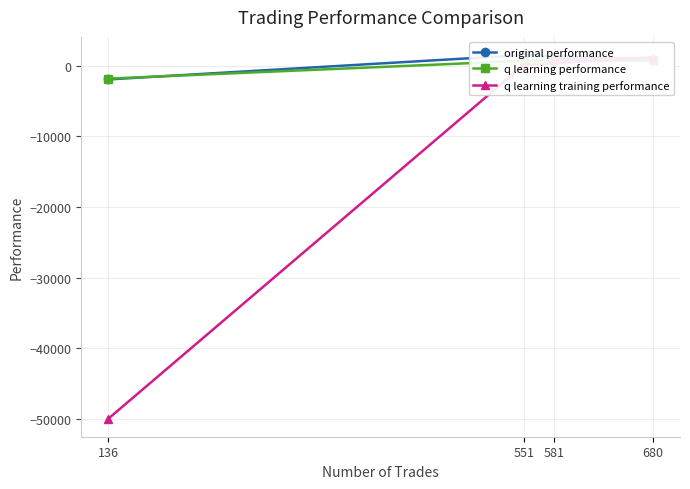

Is the value of original performance at 551 greater than the value of q learning performance at 680?

Yes